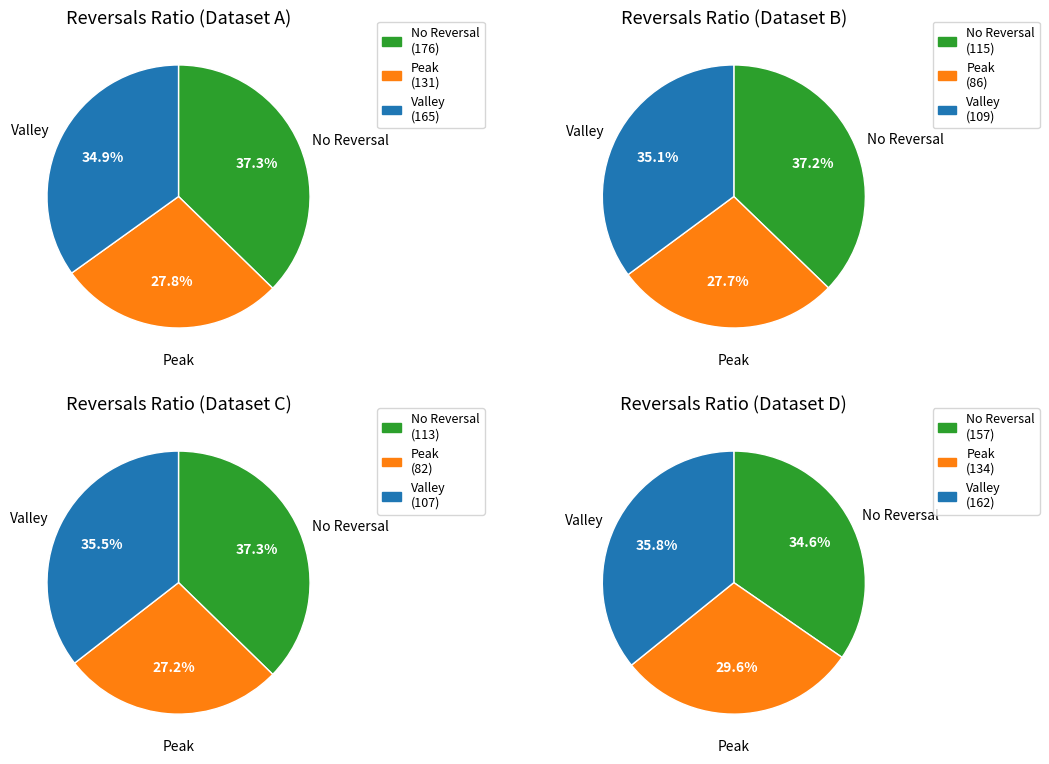

Is 4 the majority of the pie?

No